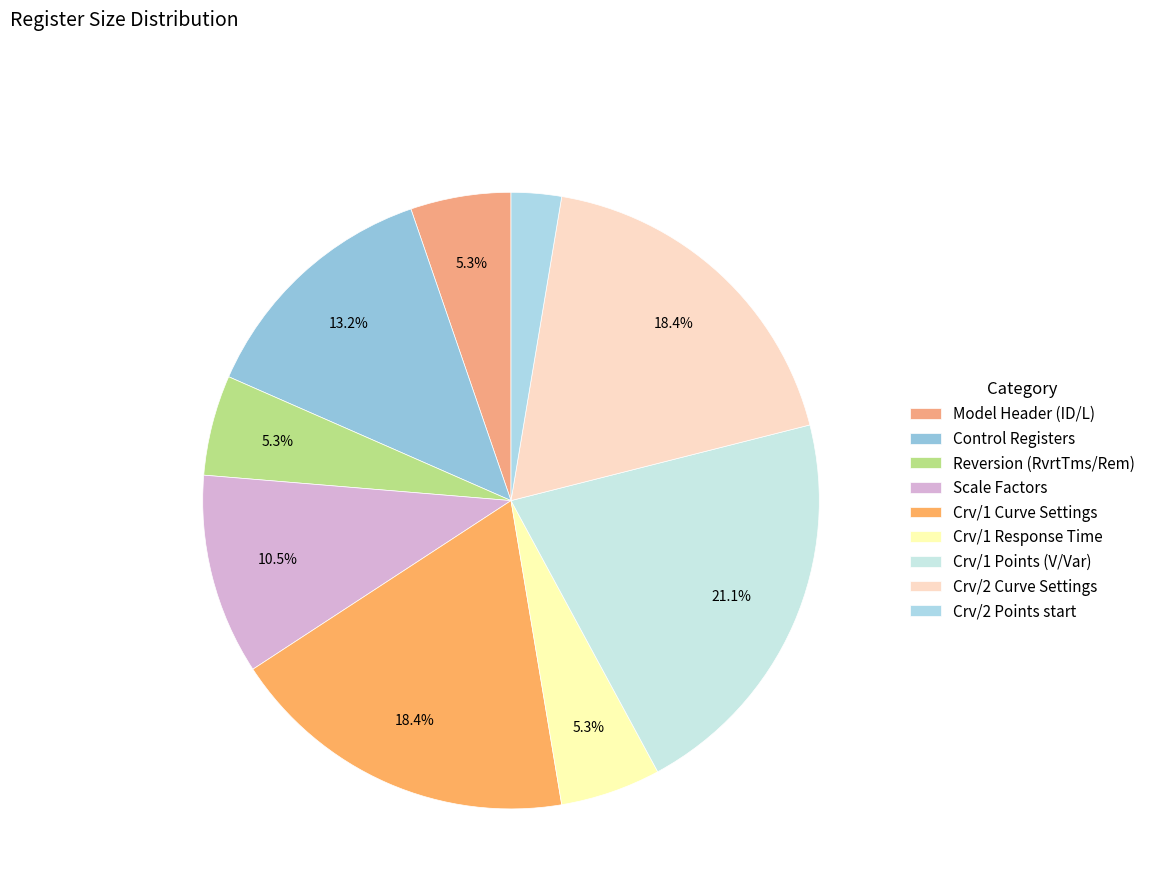

Count the number of slices in the pie.

9